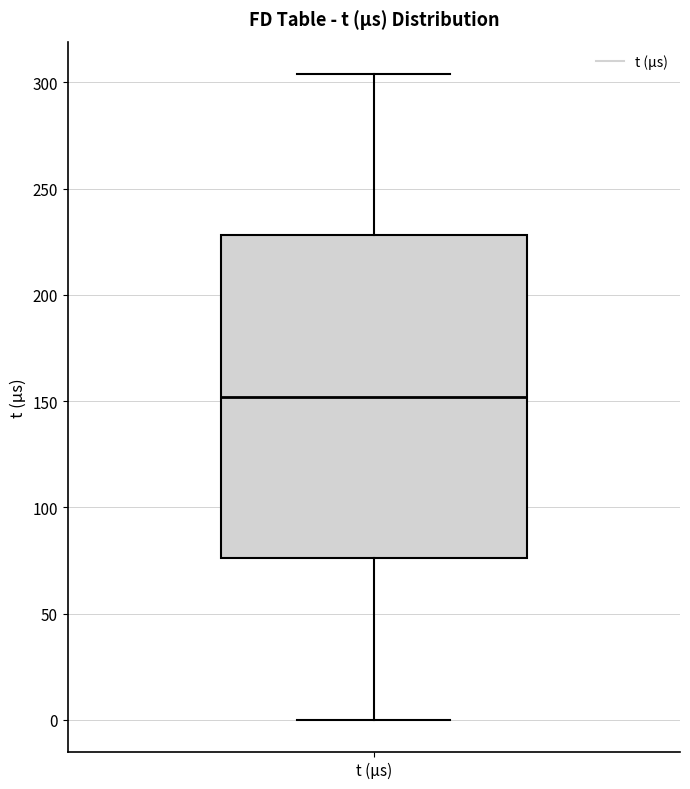

Read this box plot against the y-axis: the position of the median line, the range covered by the box, and the ends of both whiskers. The values are not printed on the chart, so give them approximately, as read against the axis.

median 150, box 75 to 230, whiskers 0 to 305